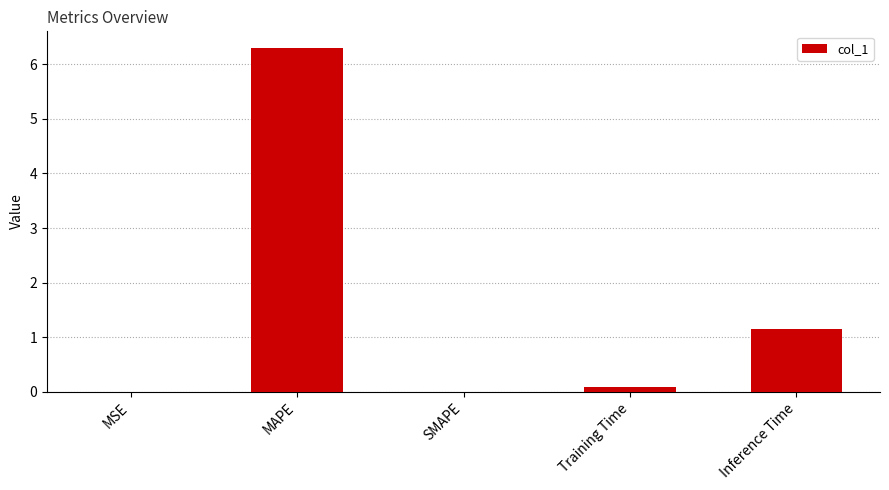

The chart shows a value of 6.3 at MAPE. True or false?

True